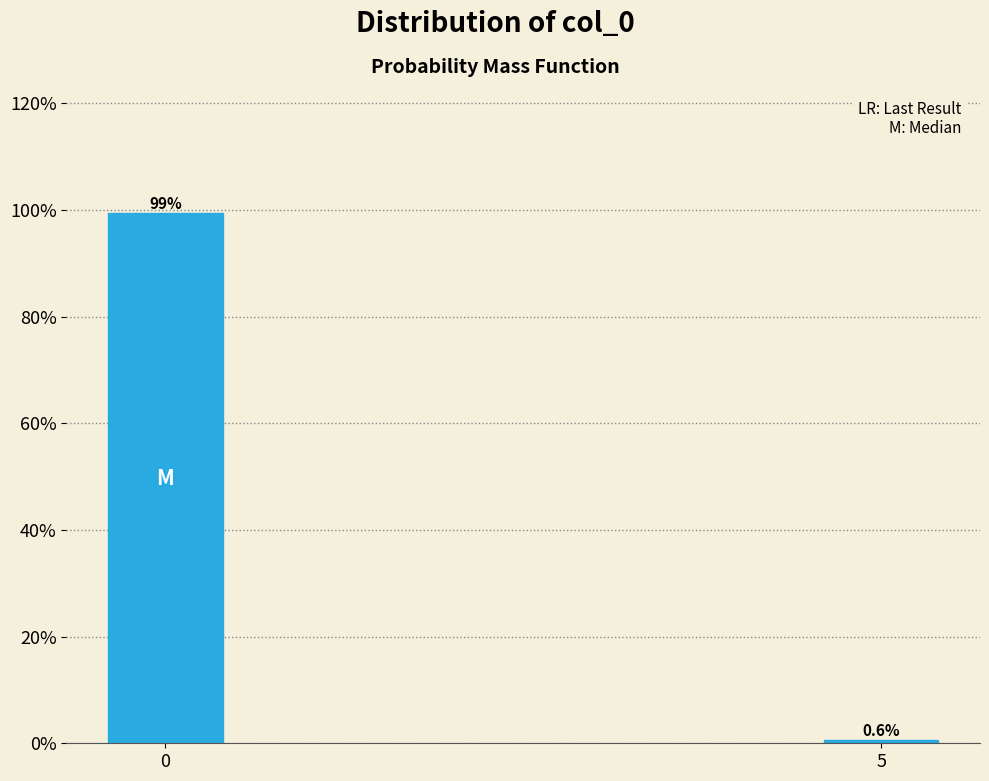

Does the chart contain any negative values?

No